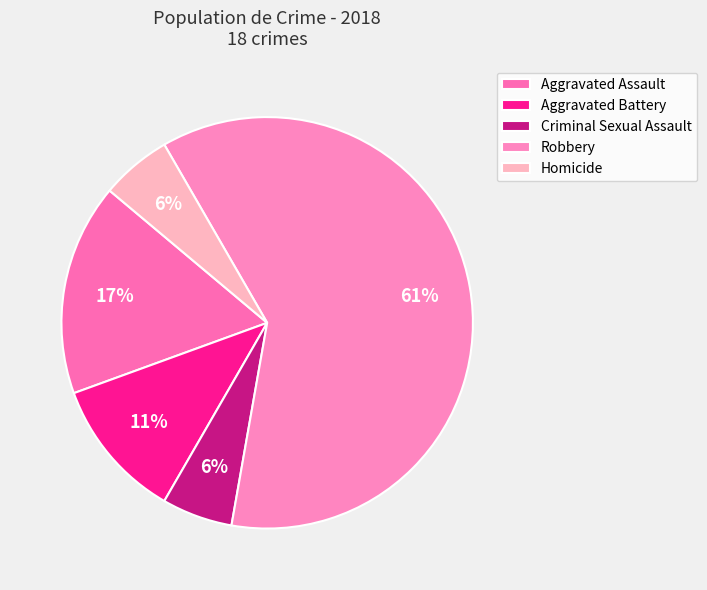

What is the smallest slice in the pie chart?

Criminal Sexual Assault